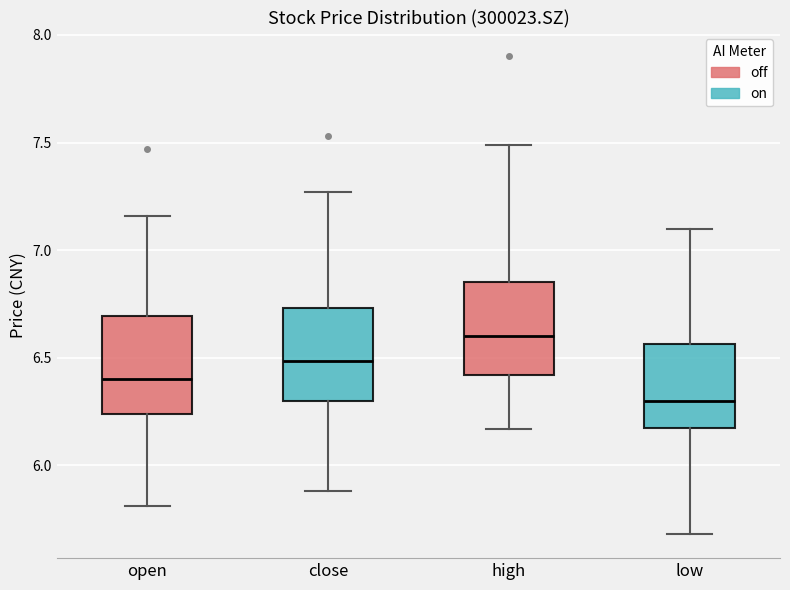

Where does the upper whisker of the box for high end on the y-axis? The values are not printed on the chart, so give them approximately, as read against the axis.

7.50